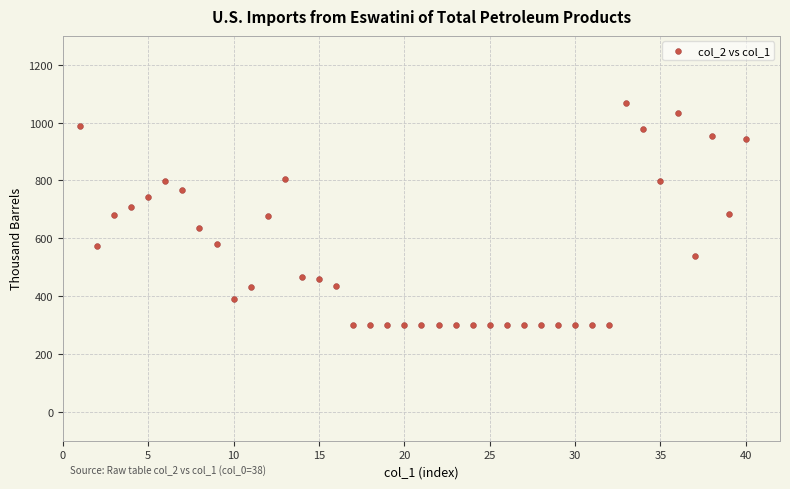

What is the range of X values (max minus min)?

39